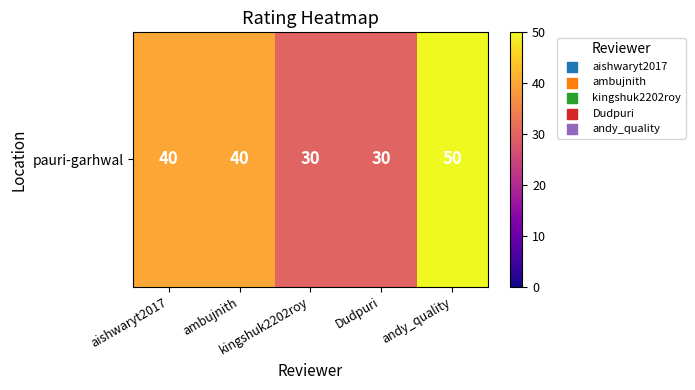

The value at andy_quality is 50. True or false?

True